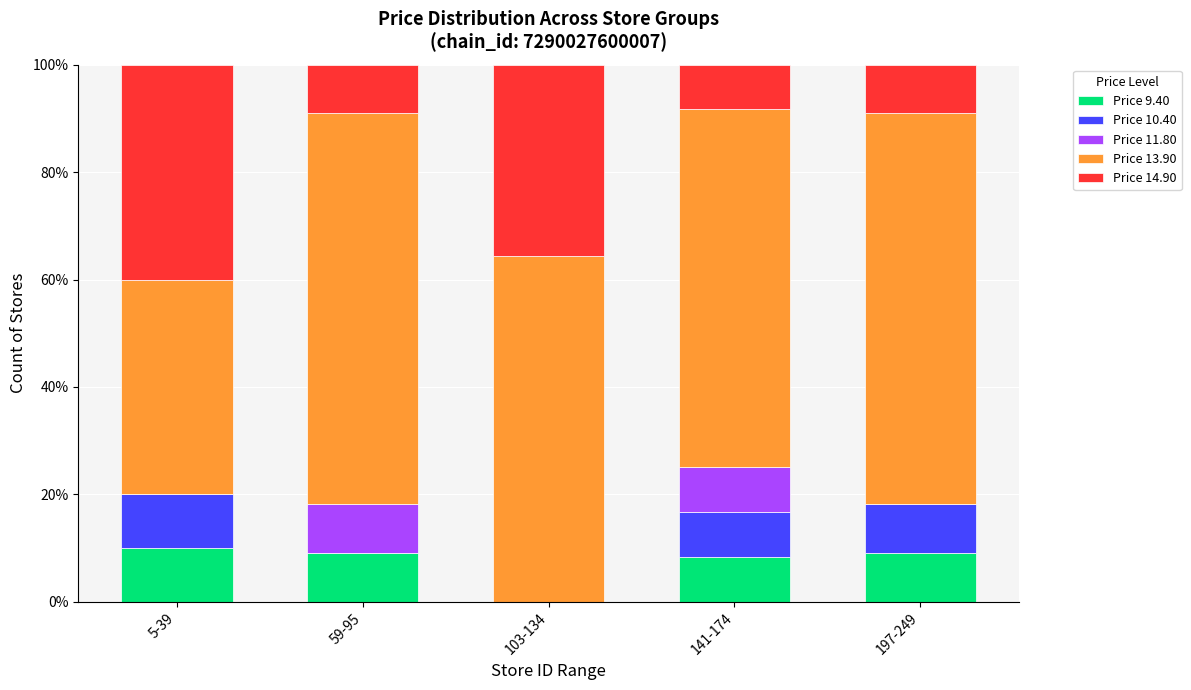

What is the maximum value for Price 9.40?

10.0